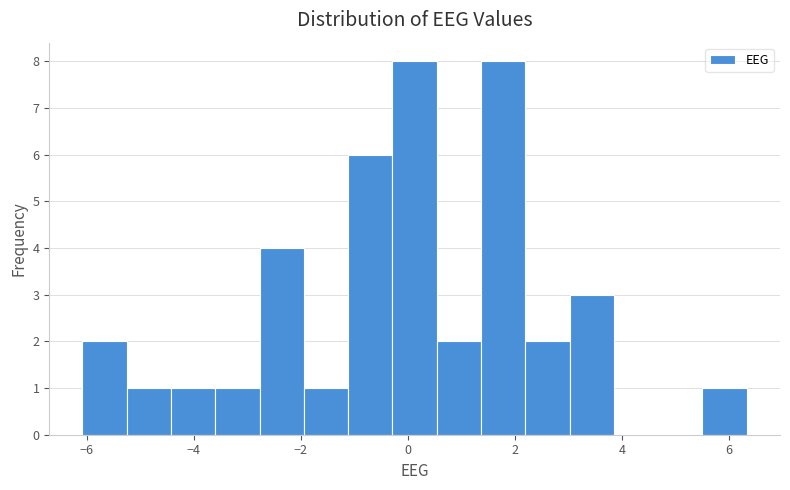

What is the height of the bar covering -4.4 to -3.6 on the x-axis? Neither the bar edges nor the heights are printed on the chart, so give them approximately, as read against the axes.

1